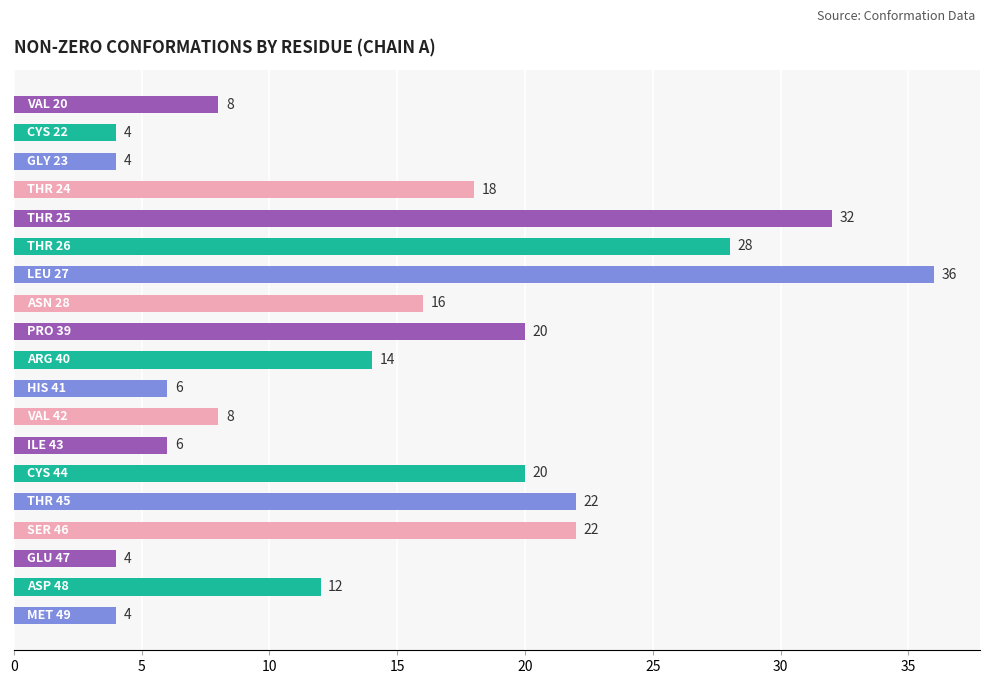

What is the maximum value shown in the chart?

36